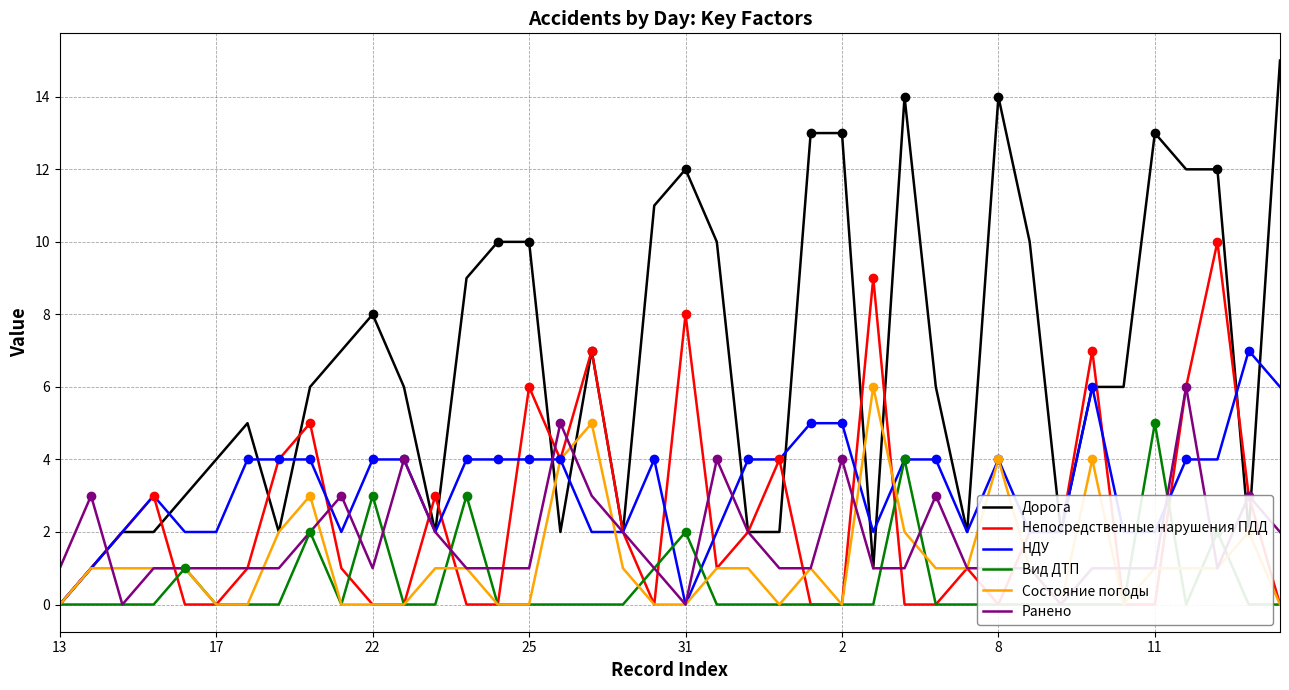

The value of НДУ at 31 is 0. True or false?

True